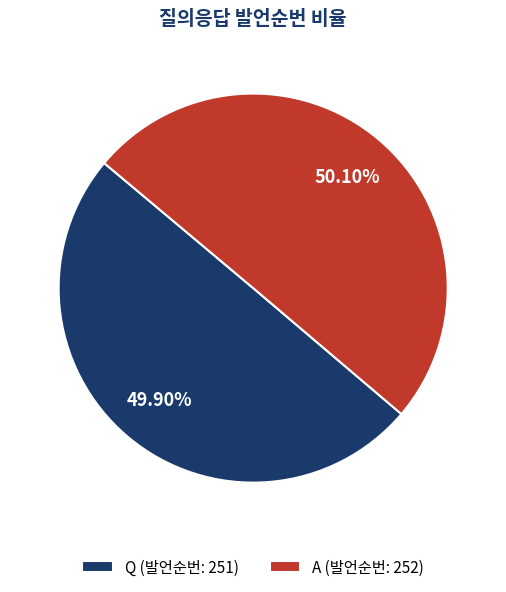

How many segments does this pie chart have?

2